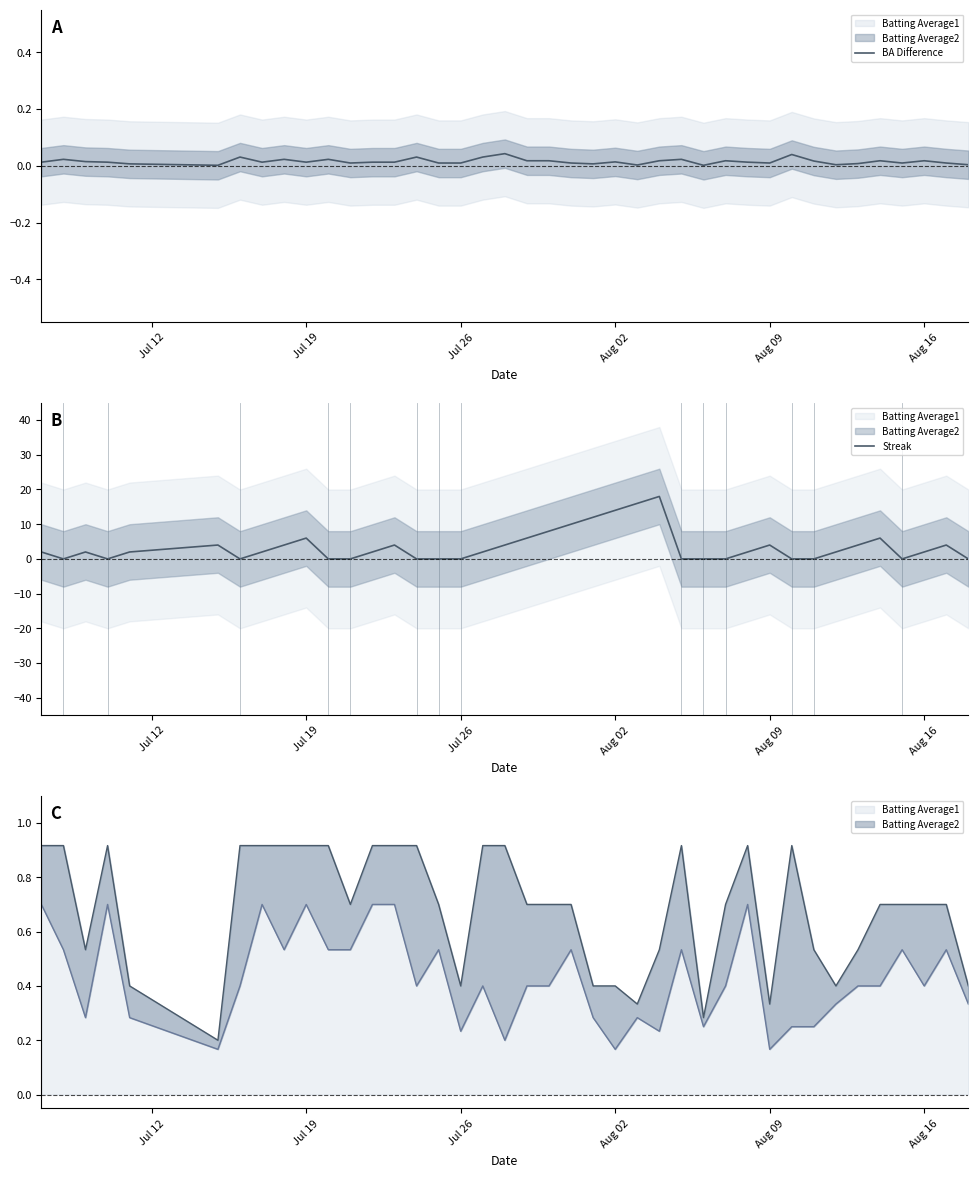

Which series has the largest range (max minus min)?

Streak